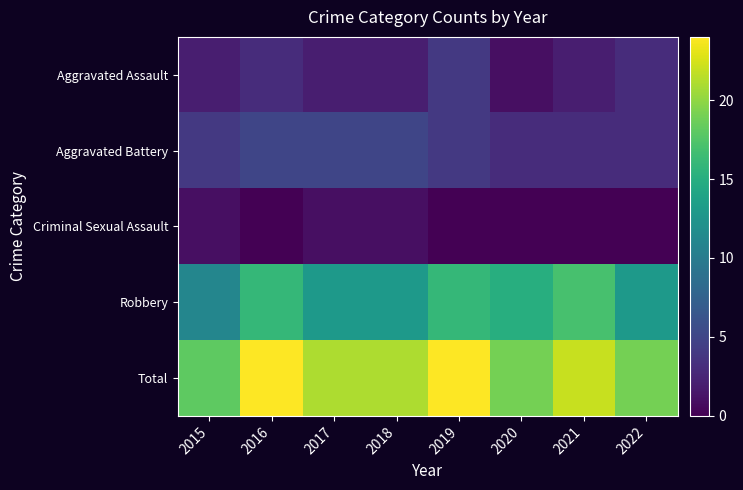

Which series has the widest spread of values?

Robbery